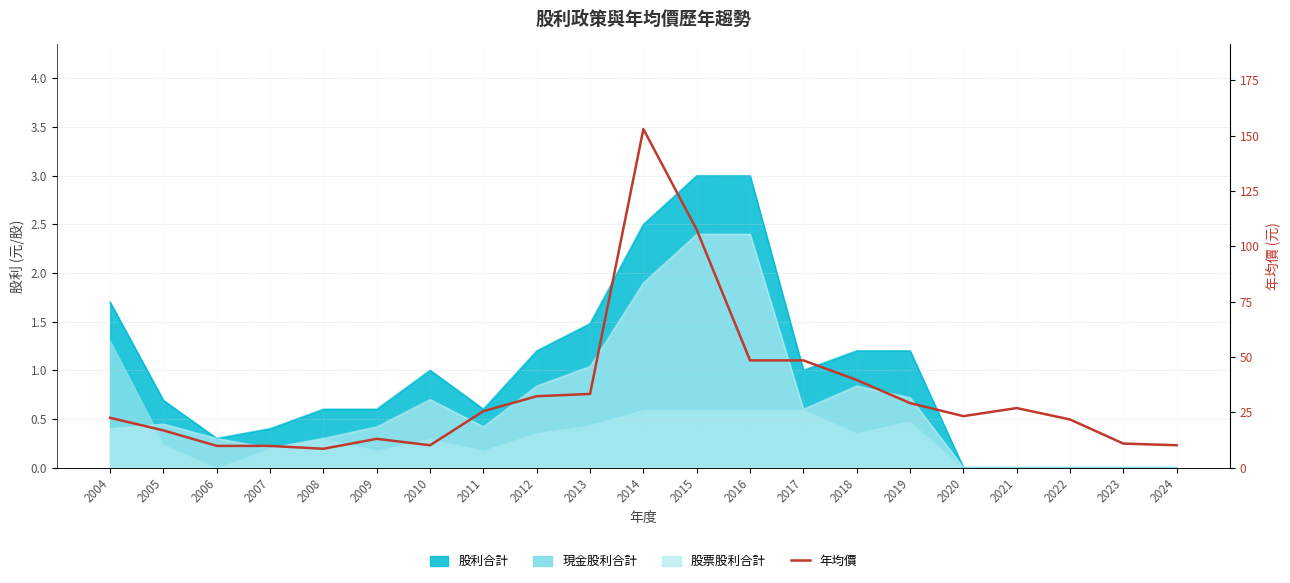

Reading right to left, transcribe all the data shown in this chart.

10.1	10.8	21.8	26.9	23.2	29.1	39.6	48.5	48.5	107.5	153.0	33.3	32.2	25.5	10.1	13.0	8.5	9.8	9.8	16.8	22.5